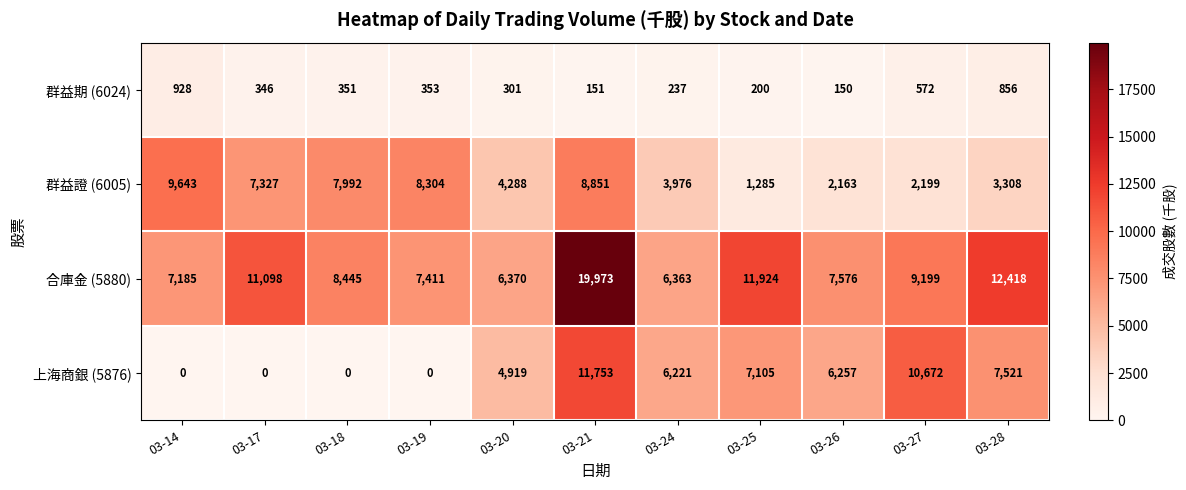

True or false: 合庫金 (5880) has a value of 9605 at 03-21.

False